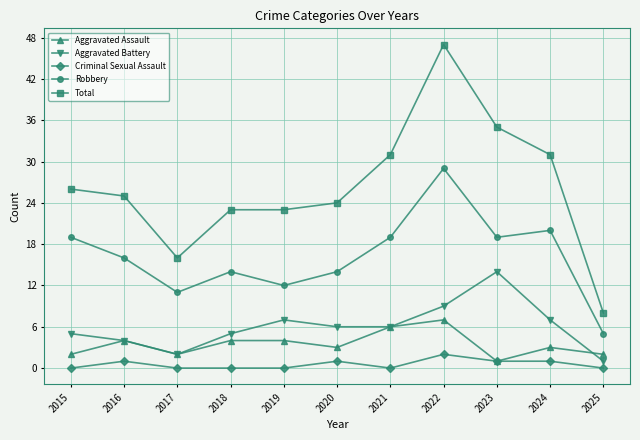

Read the Aggravated Assault value at 2016.

4